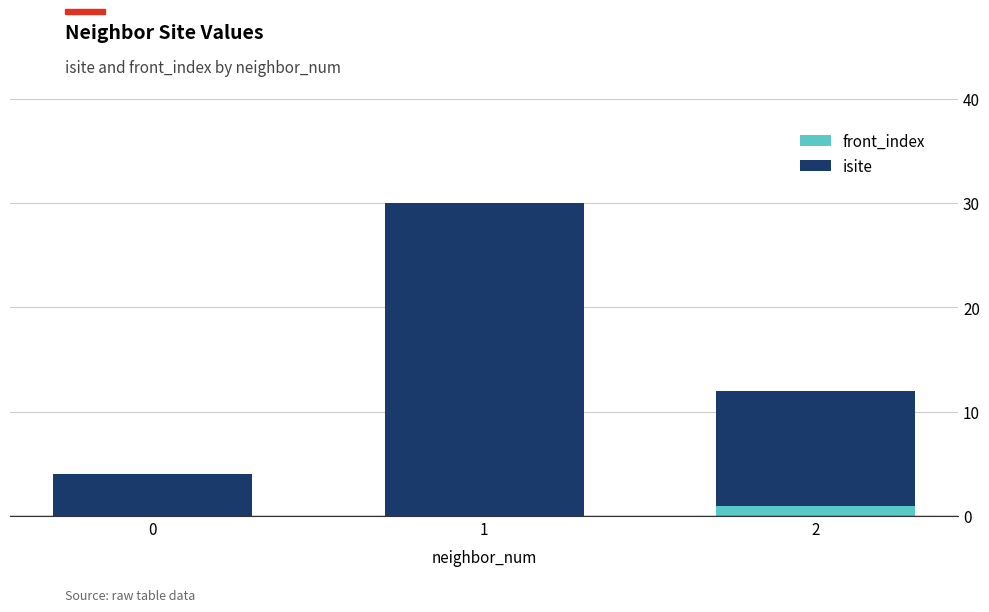

Are the bars horizontal?

No